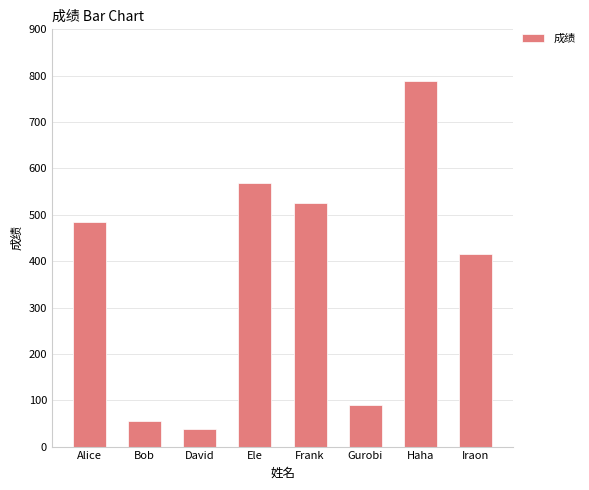

Reading right to left, list all the values displayed in this chart.

416	789	89	526	569	39	56	485